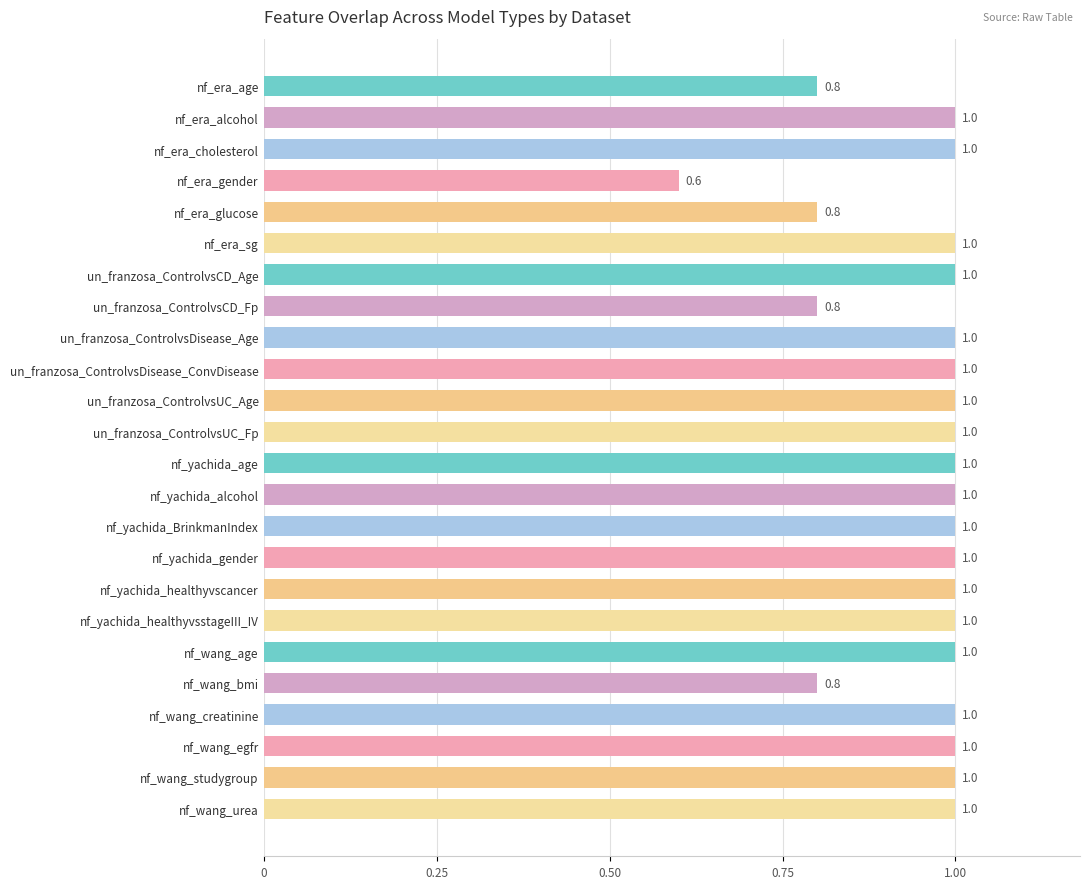

The chart shows a value of 0.7 at un_franzosa_ControlvsUC_Age. True or false?

False